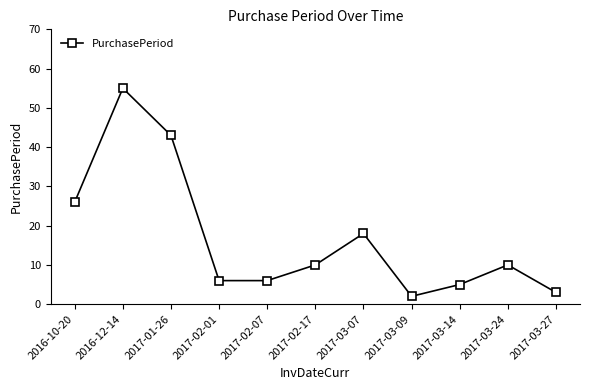

Approximately how many times larger is the value at 2017-03-27 compared to 2017-01-26?

0.1